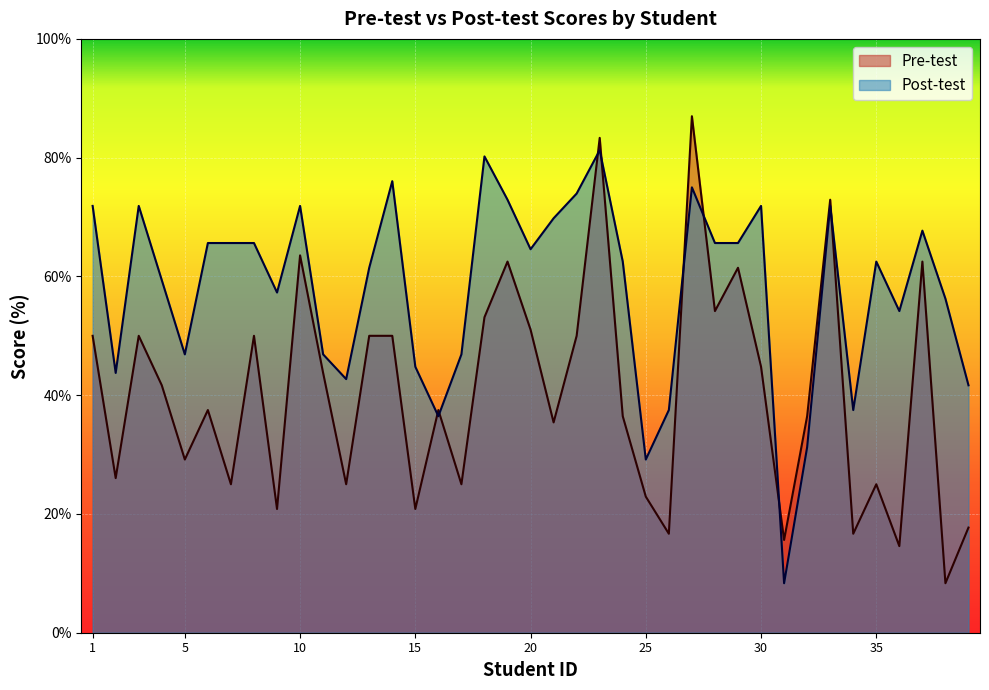

What is the lowest value of the Post-test series?

8.3